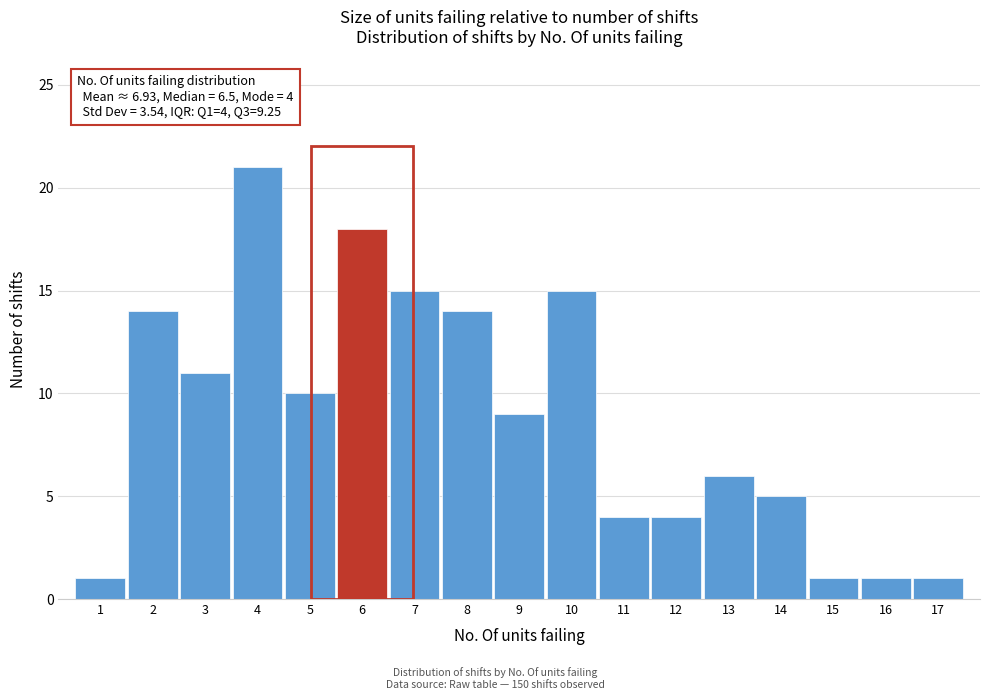

Reading left to right, list all the values displayed in this chart.

1=1	2=14	3=11	4=21	5=10	6=18	7=15	8=14	9=9	10=15	11=4	12=4	13=6	14=5	15=1	16=1	17=1